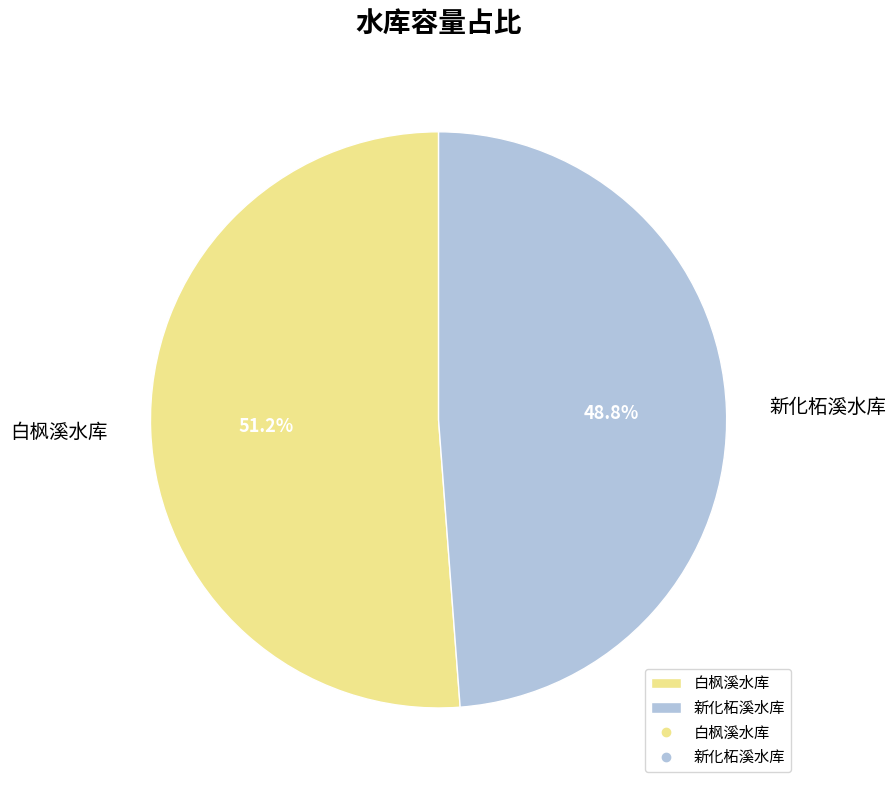

To the nearest percent, what percentage of the pie is 新化柘溪水库?

49%